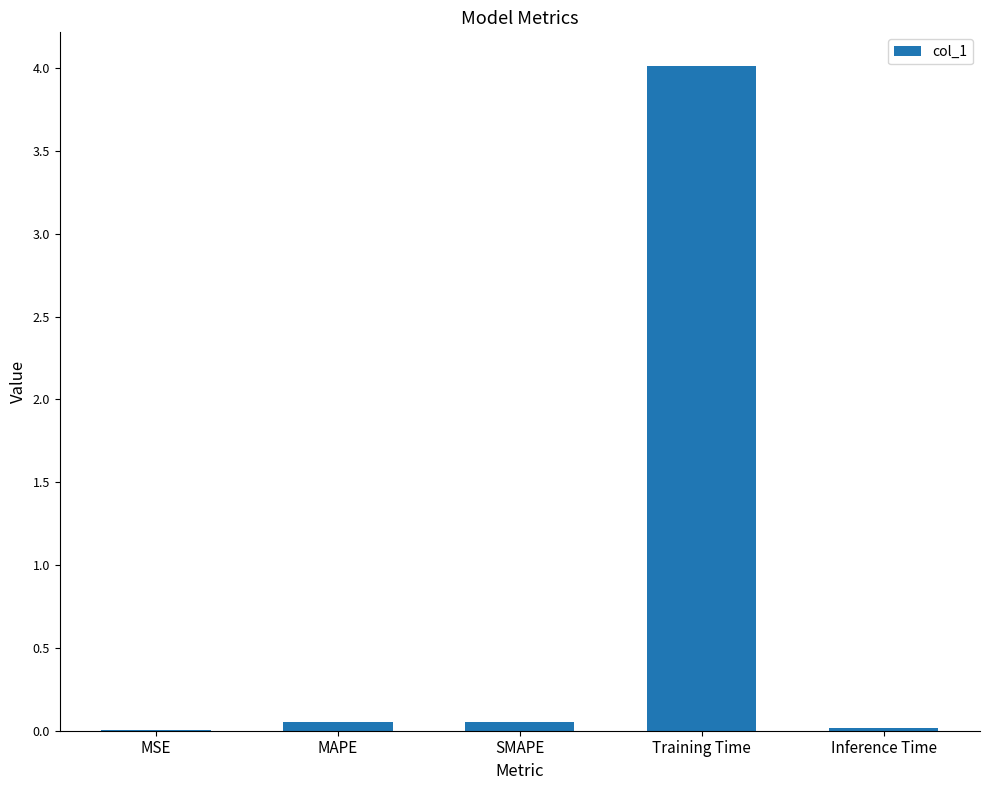

What is the greatest value displayed?

4.0